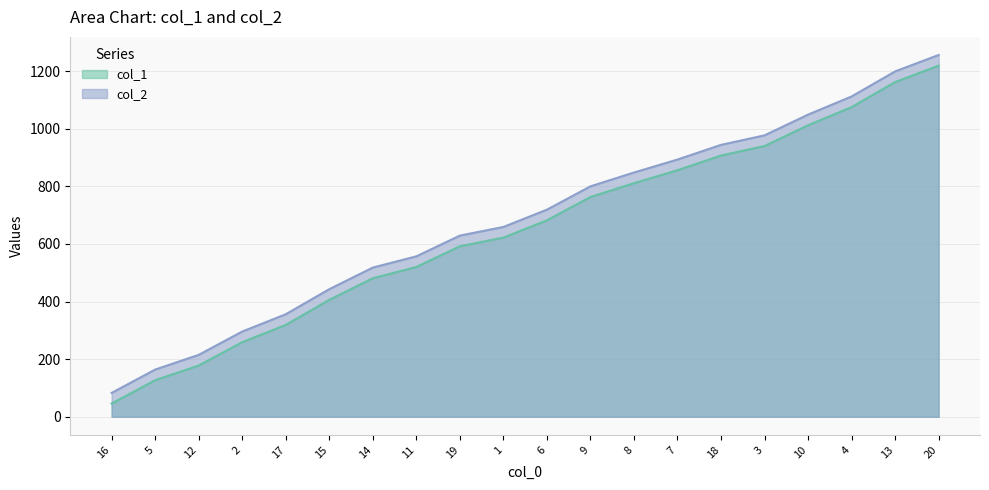

Which has a higher value, 18 or 7?

18